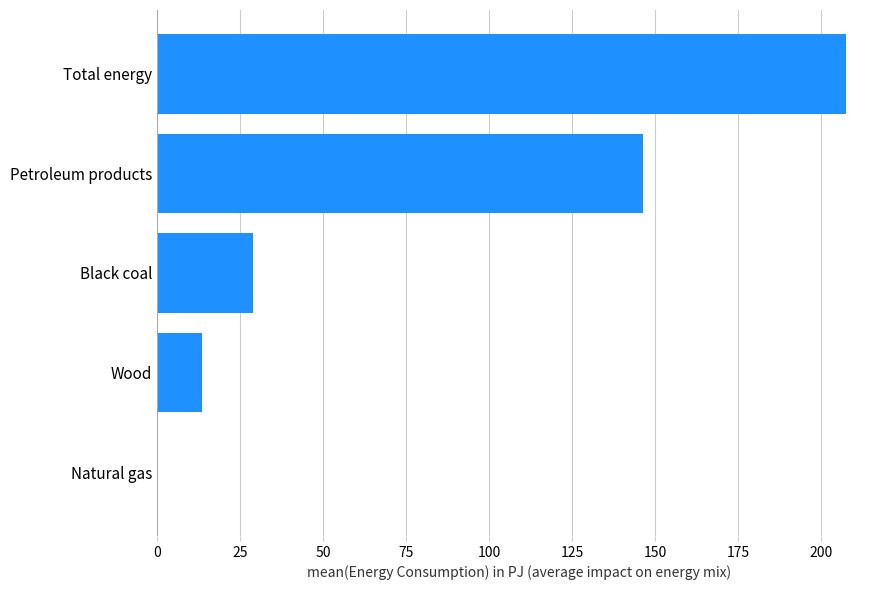

What value does the data have at Petroleum products?

146.4